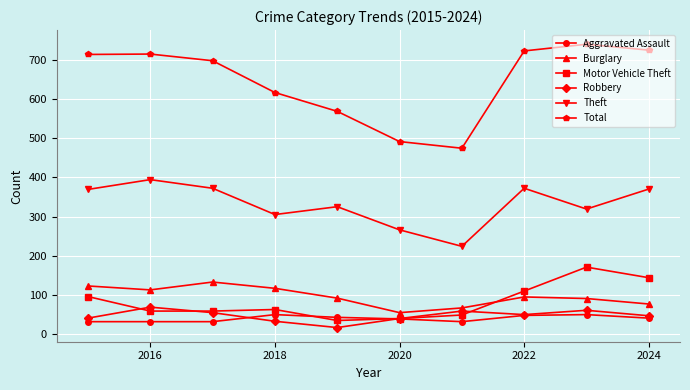

What is the difference between the maximum and minimum values in the Motor Vehicle Theft series?

136